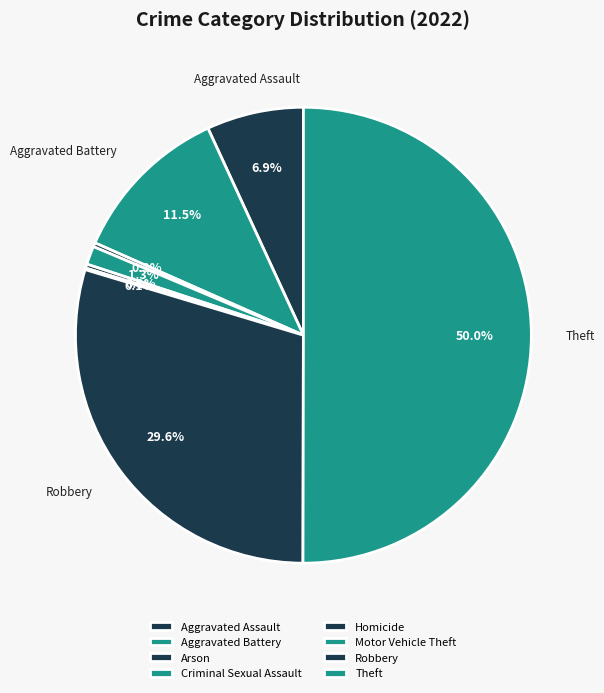

Is Homicide the majority of the pie?

No